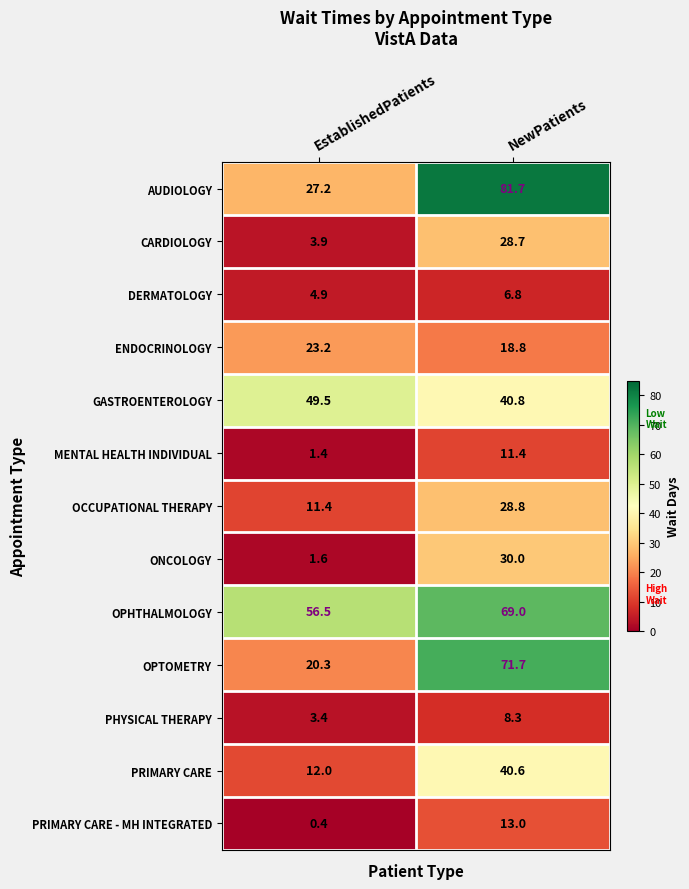

At which category is the sum across all series the highest?

NewPatients